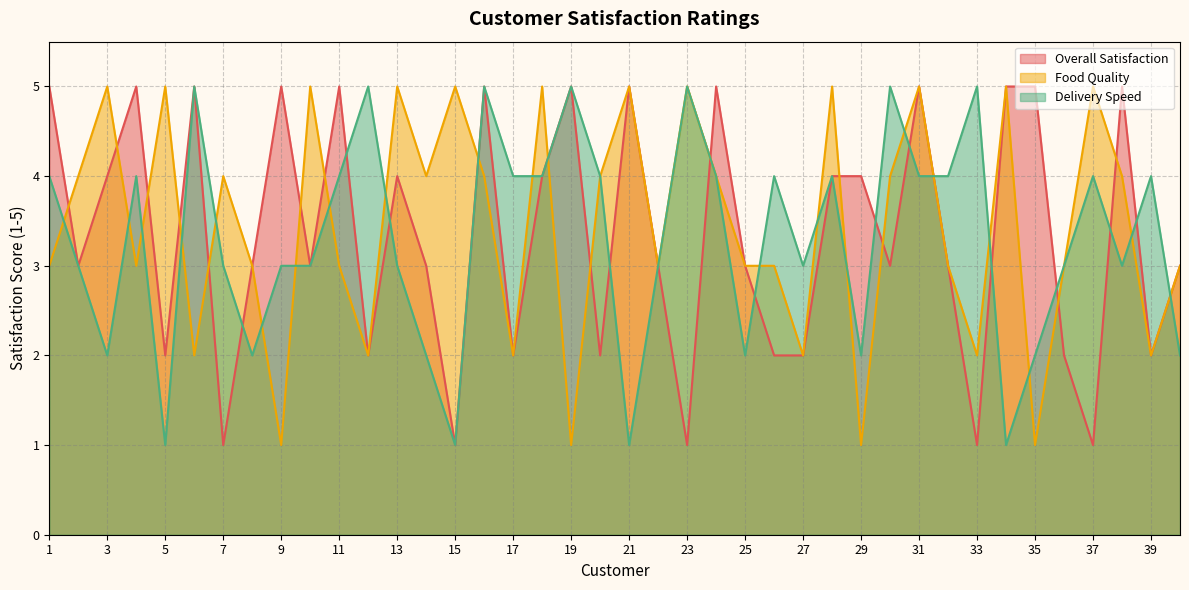

Reading right to left, extract all data points from this chart.

Overall Satisfaction: 3	2	5	1	2	5	5	1	3	5	3	4	4	2	2	3	5	1	3	5	2	5	4	2	5	1	3	4	2	5	3	5	3	1	5	2	5	4	3	5
Food Quality: 3	2	4	5	3	1	5	2	3	5	4	1	5	2	3	3	4	5	3	5	4	1	5	2	4	5	4	5	2	3	5	1	3	4	2	5	3	5	4	3
Delivery Speed: 2	4	3	4	3	2	1	5	4	4	5	2	4	3	4	2	4	5	3	1	4	5	4	4	5	1	2	3	5	4	3	3	2	3	5	1	4	2	3	4